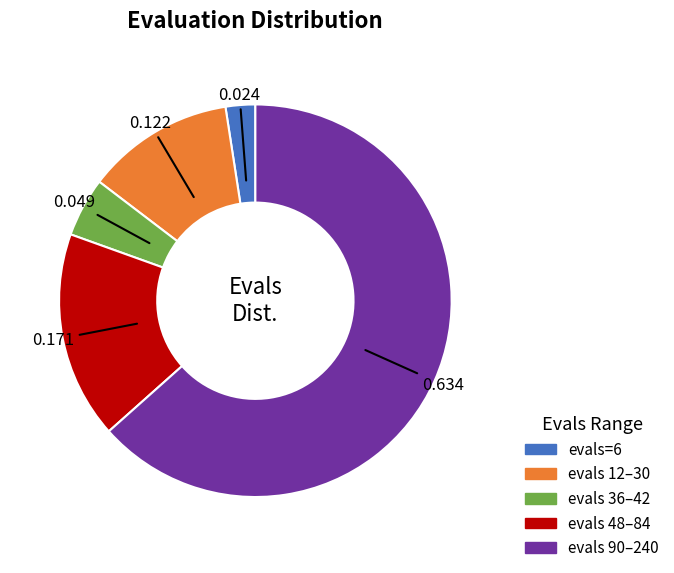

Does any single category account for the majority?

Yes